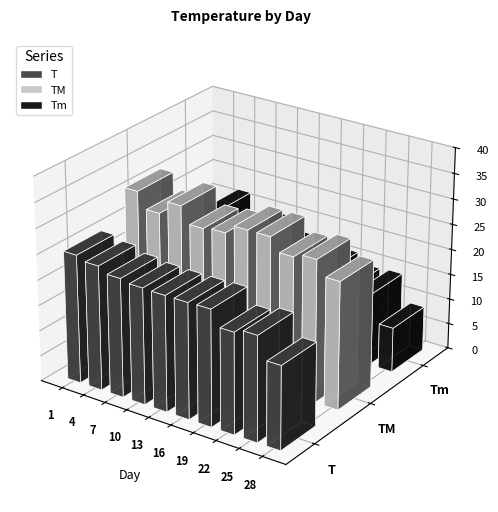

What is the value of the T bar at the 25th from the left?

20.7